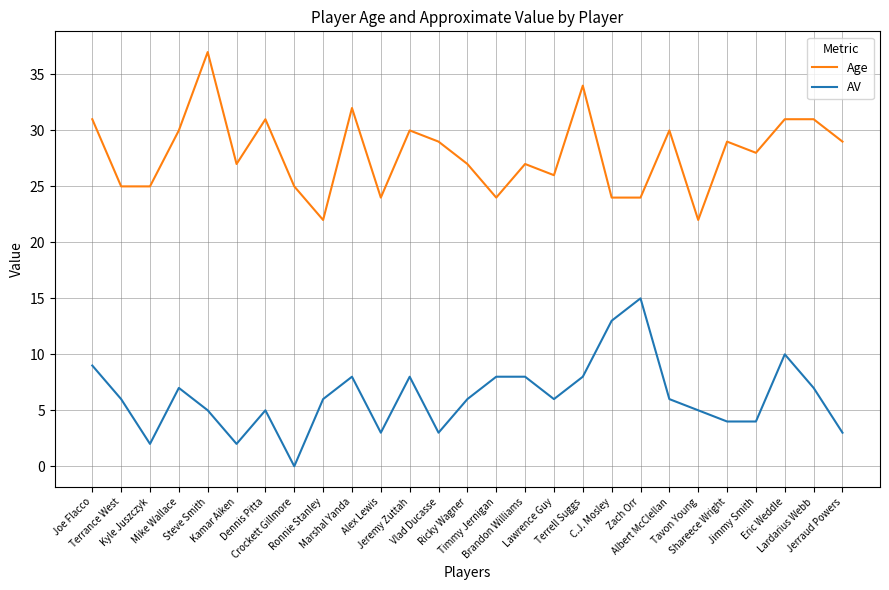

What is the sum of the Age values at Joe Flacco and Kamar Aiken?

58